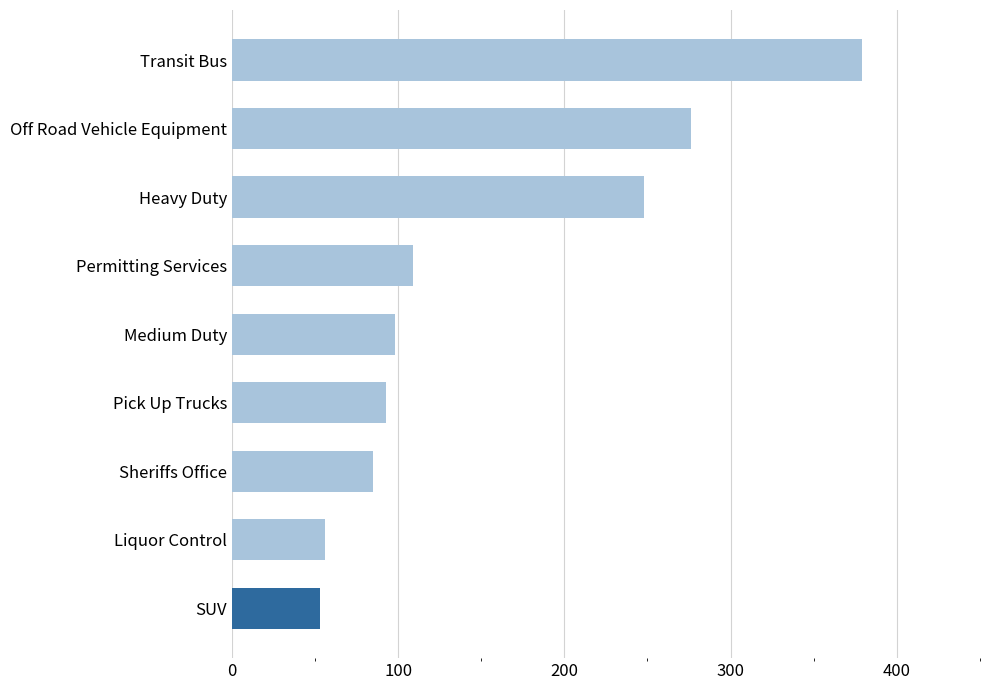

Is it true that the value at SUV is 86?

False